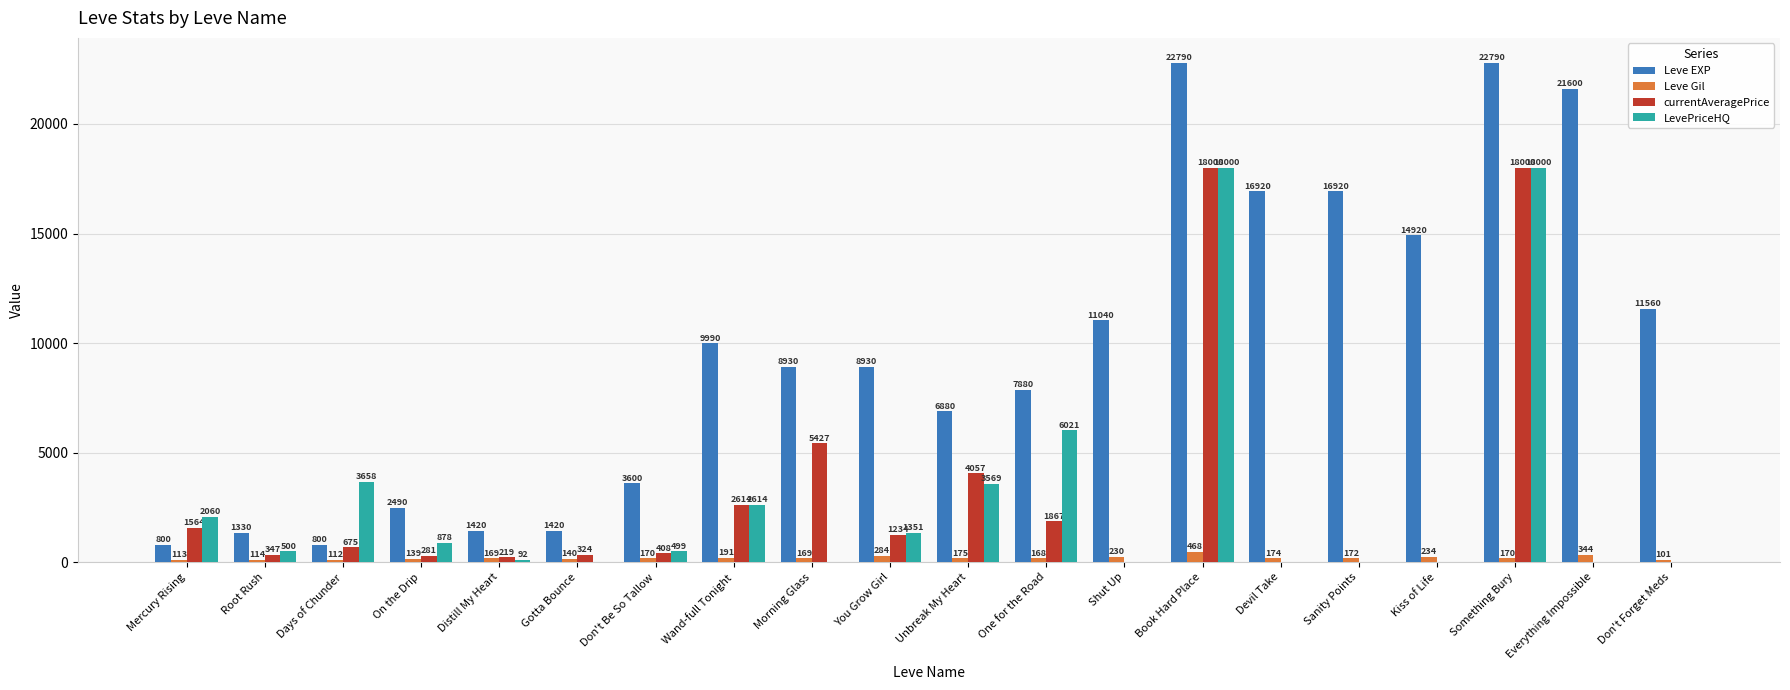

Count the number of categories in the chart.

20